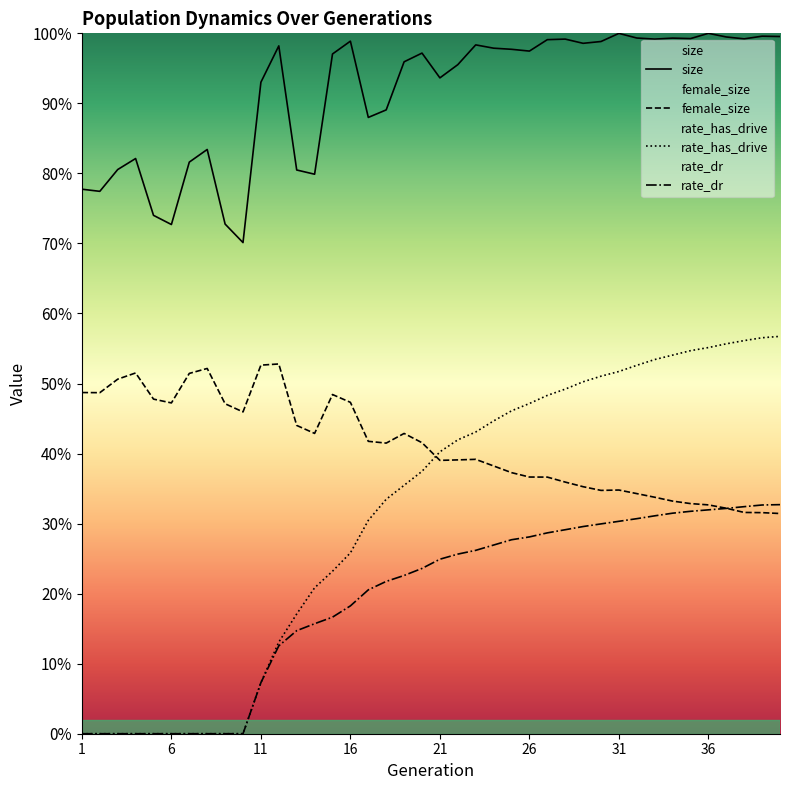

The value of rate_has_drive at 27 is 0.8. True or false?

False